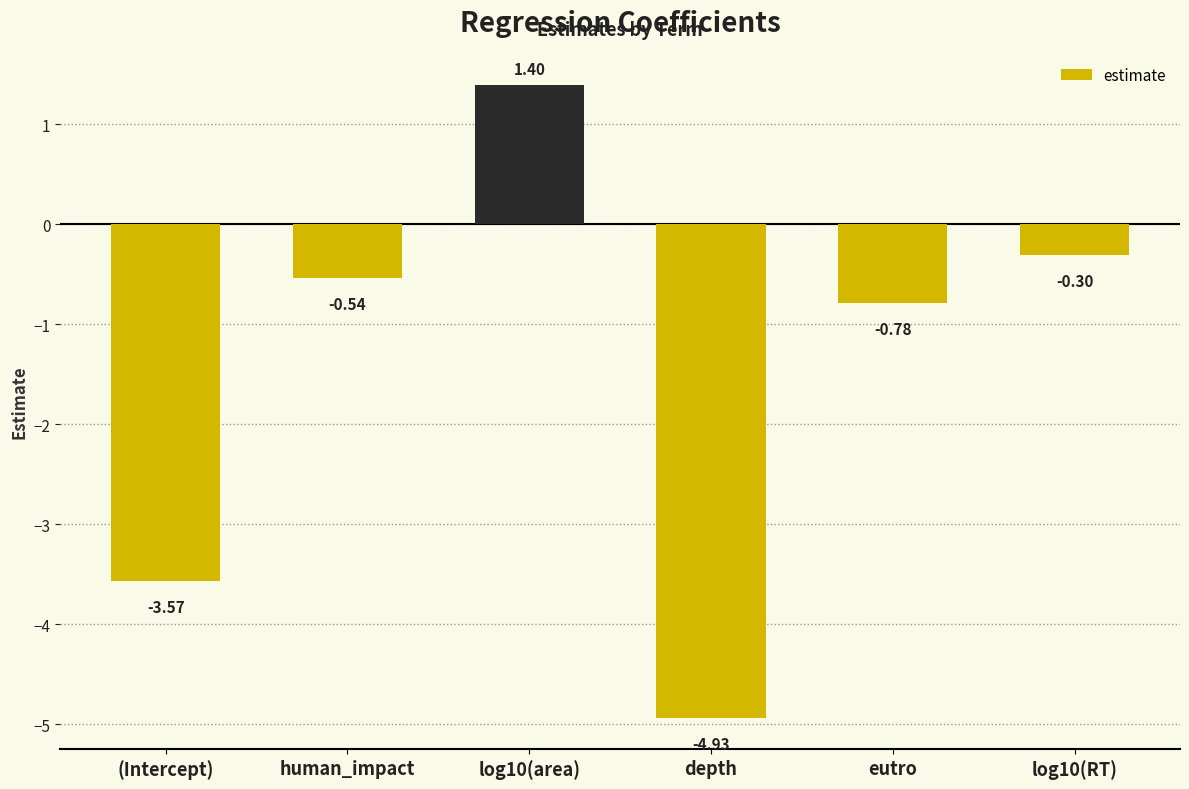

How many values are below 0?

5